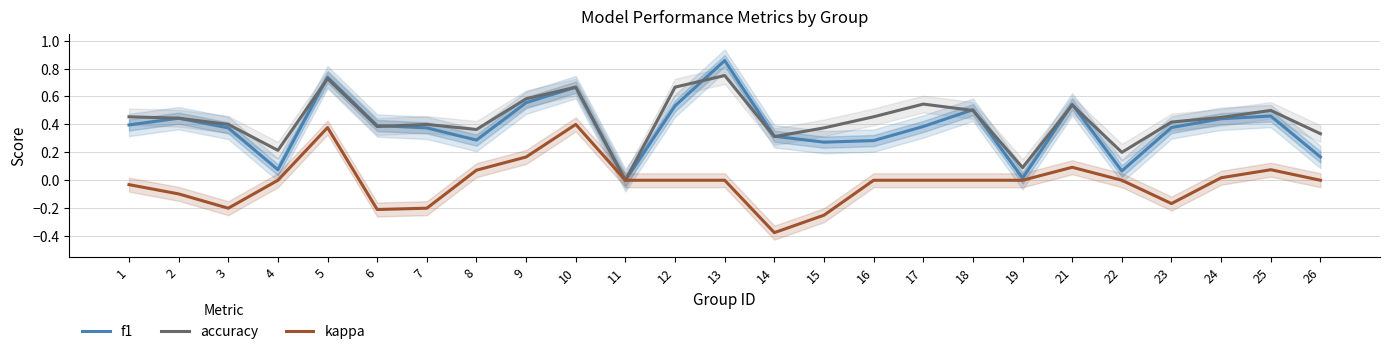

True or false: accuracy has a value of 0.3 at 25.

False